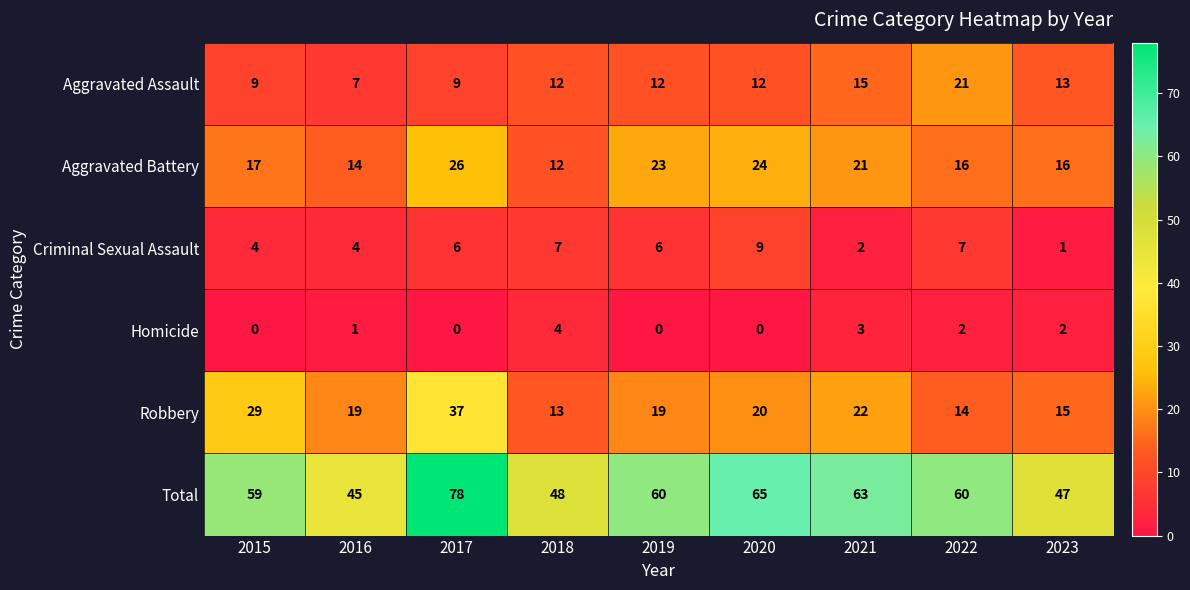

The value of Total at 2023 is 71. True or false?

False